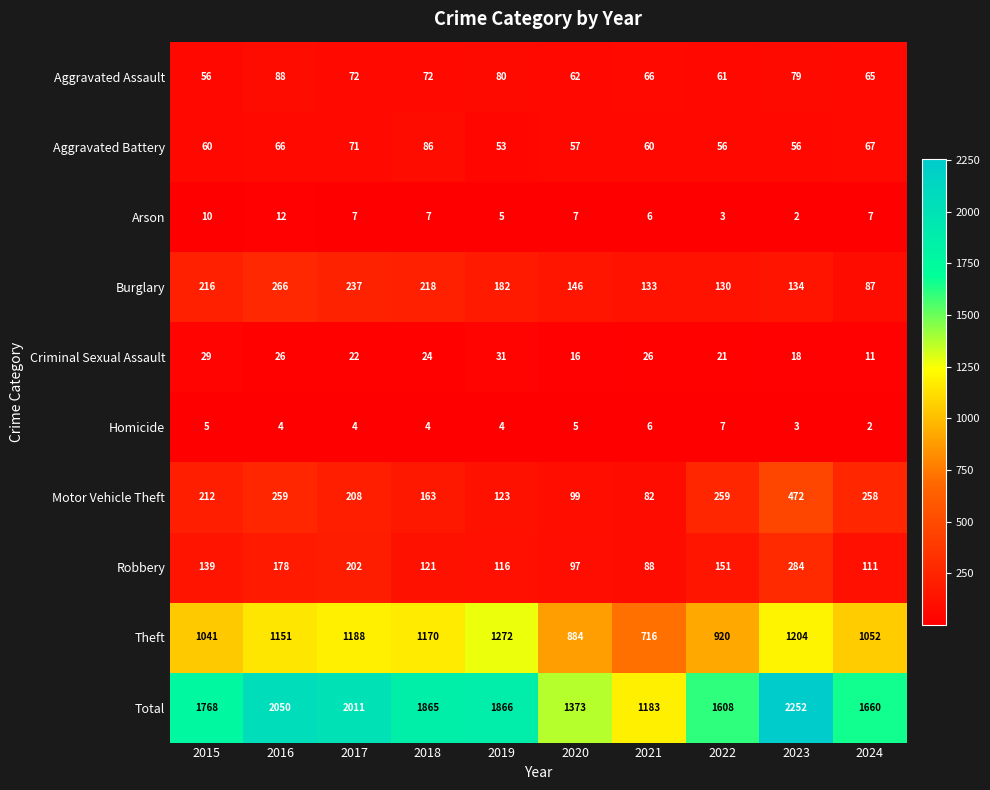

What is the difference between the Burglary values at 2015 and 2023?

82